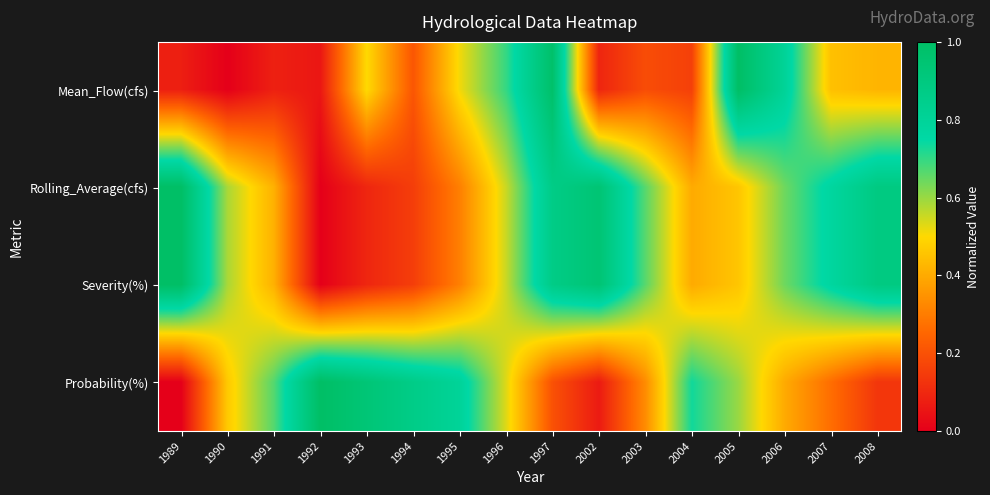

Which series has the largest total across all categories?

Rolling_Average(cfs)